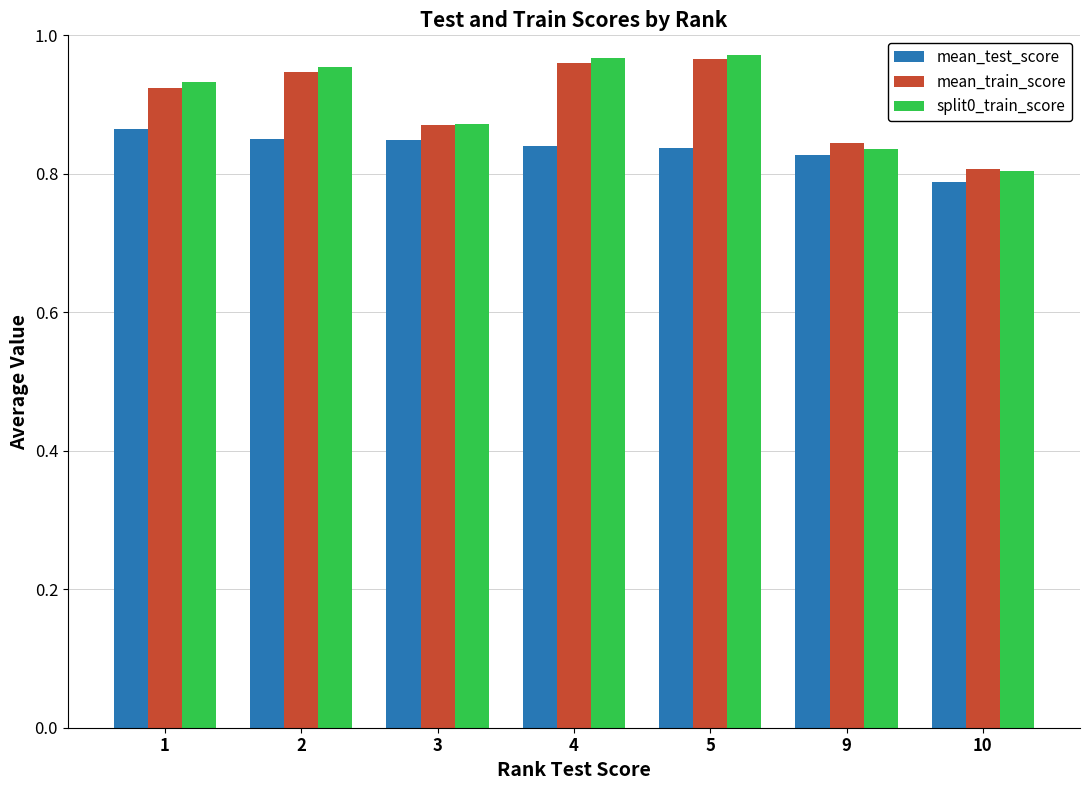

At which label does mean_test_score reach its minimum?

10